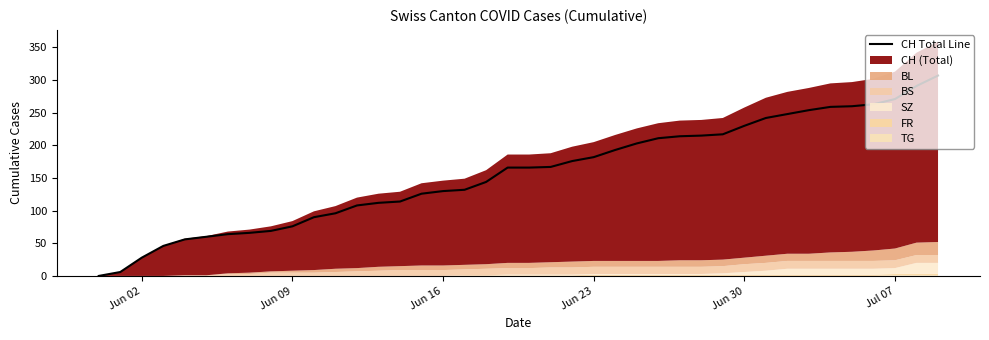

What is the maximum value shown in the chart?

307